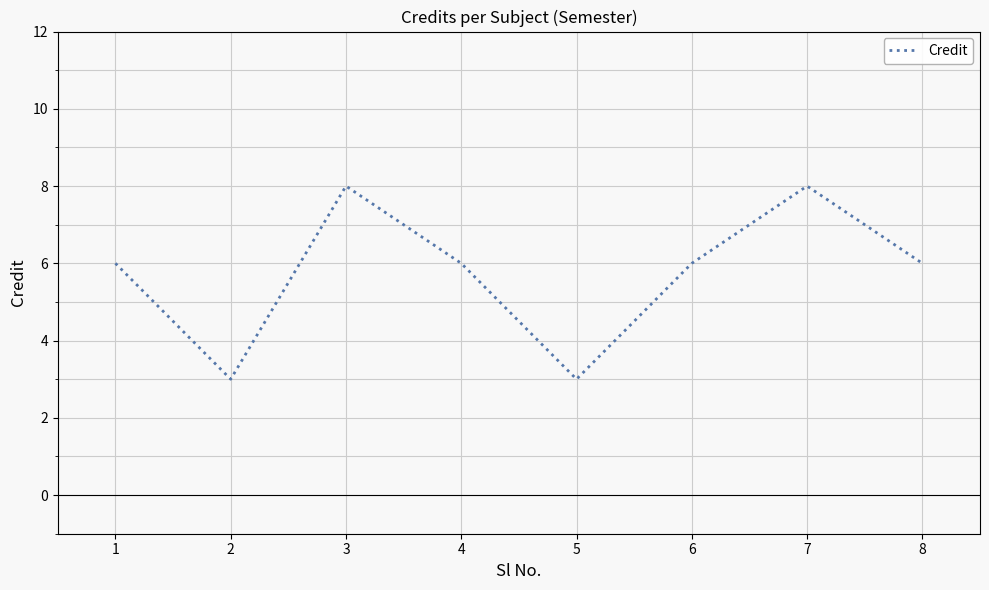

What is the greatest value displayed?

8